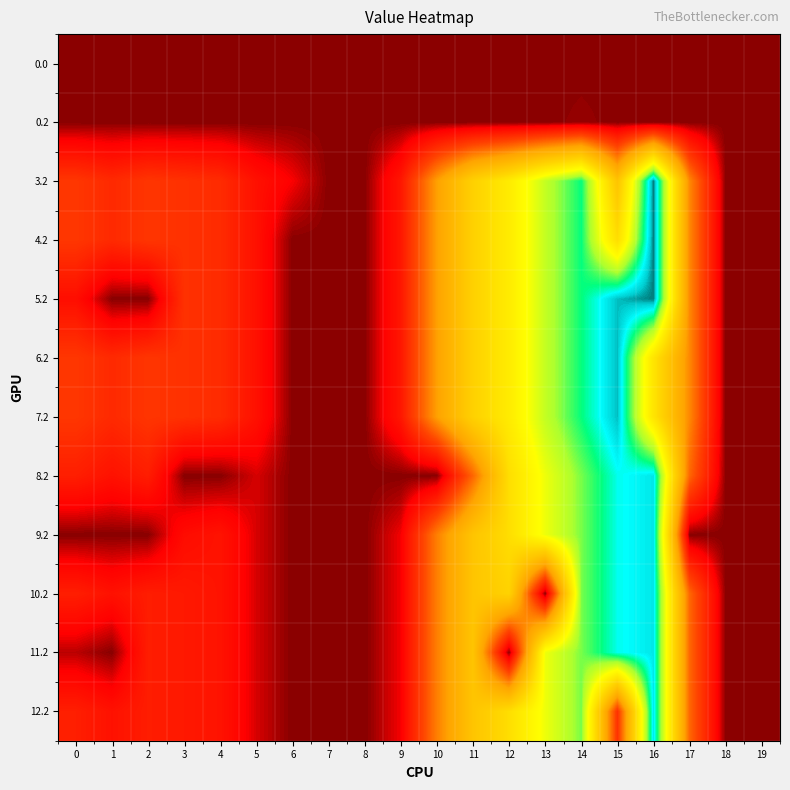

Which category has the highest value across all series?

16